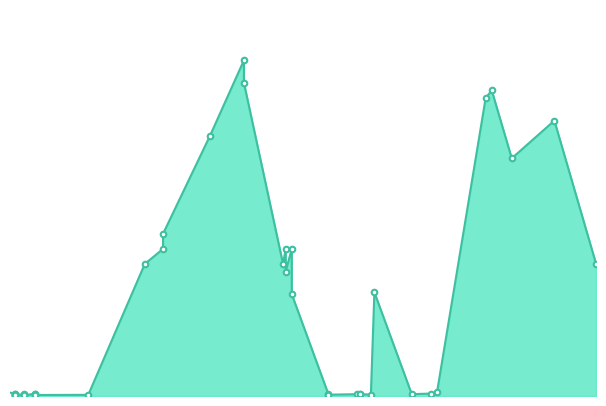

List the labels in order of value, largest first.

2021-10-15, 2021-10-15, 2022-07-27, 2022-07-20, 2022-10-07, 2021-09-06, 2022-08-19, 2021-07-14, 2021-12-02, 2021-07-14, 2021-12-09, 2022-11-24, 2021-11-29, 2021-06-23, 2021-12-02, 2022-03-14, 2021-12-09, 2022-05-25, 2022-05-18, 2022-02-25, 2021-02-17, 2022-01-20, 2021-02-04, 2021-01-25, 2022-02-25, 2022-02-22, 2022-04-26, 2021-01-25, 2021-02-17, 2022-03-10, 2021-02-17, 2021-01-25, 2021-01-25, 2022-01-20, 2021-01-19, 2021-02-04, 2021-04-19, 2021-02-17, 2021-02-04, 2021-01-25